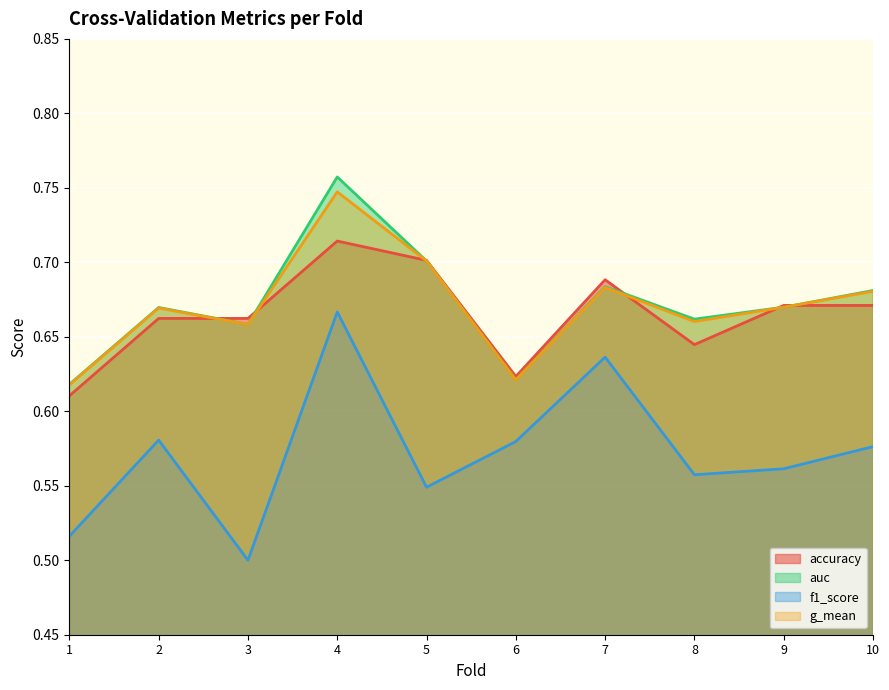

In accuracy, how many points are lower than both neighbors (excluding endpoints)?

2